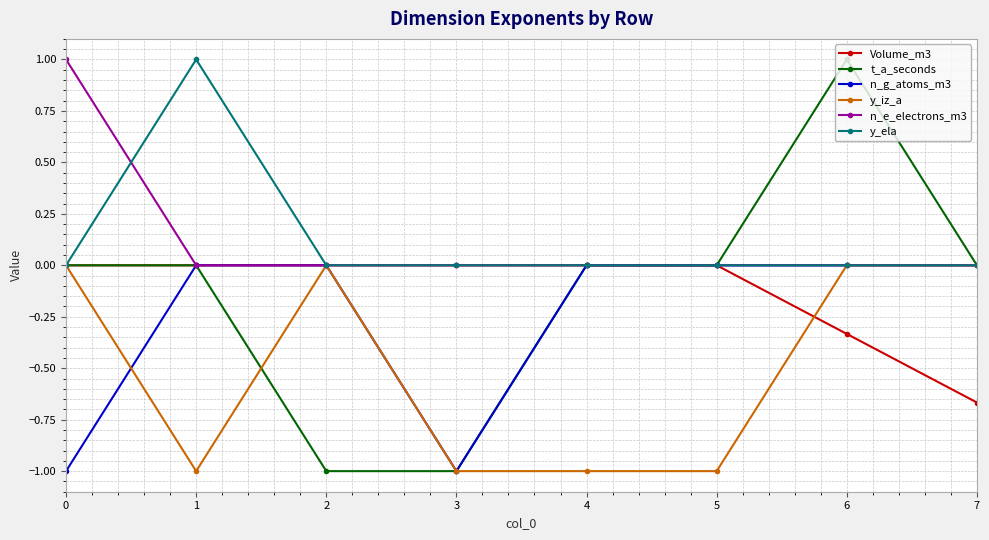

What is the sum of all t_a_seconds values?

-1.0